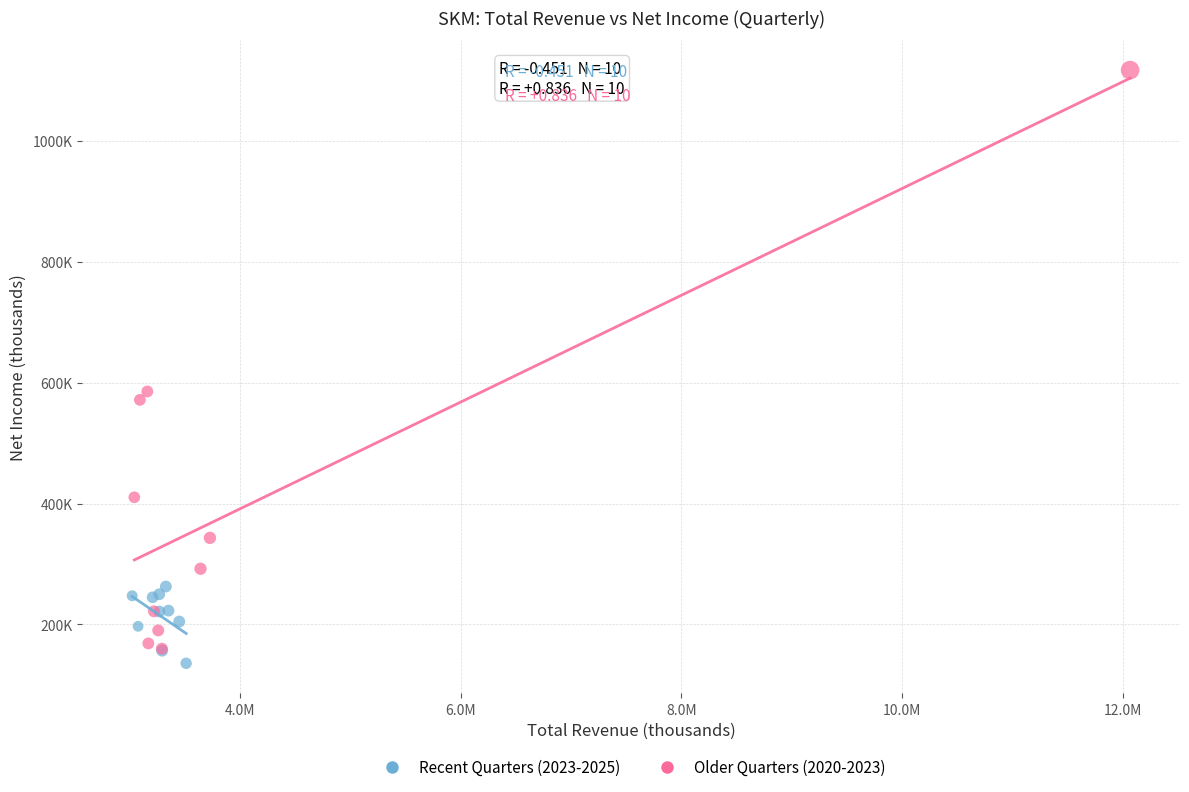

What are all the series names shown in the legend?

Recent Quarters (2023-2025), Older Quarters (2020-2023)